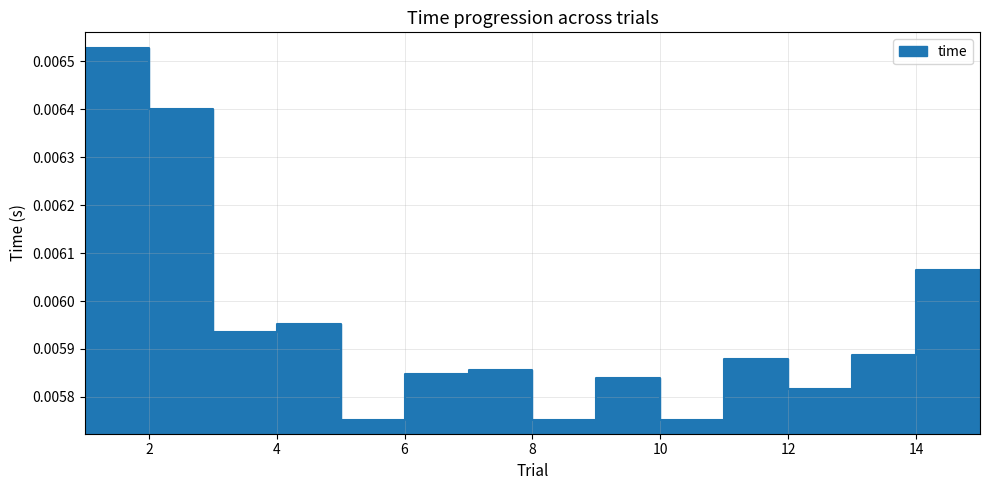

At which category does the data reach its first local peak?

4